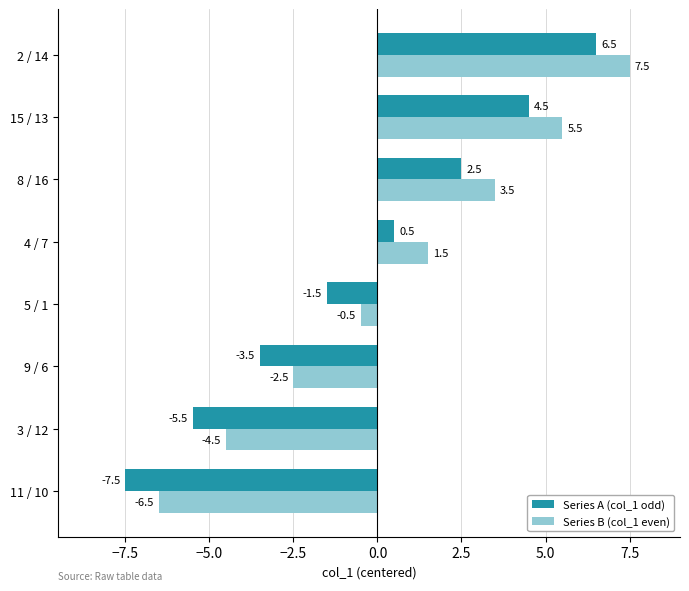

At which category is the sum across all series the highest?

2 / 14